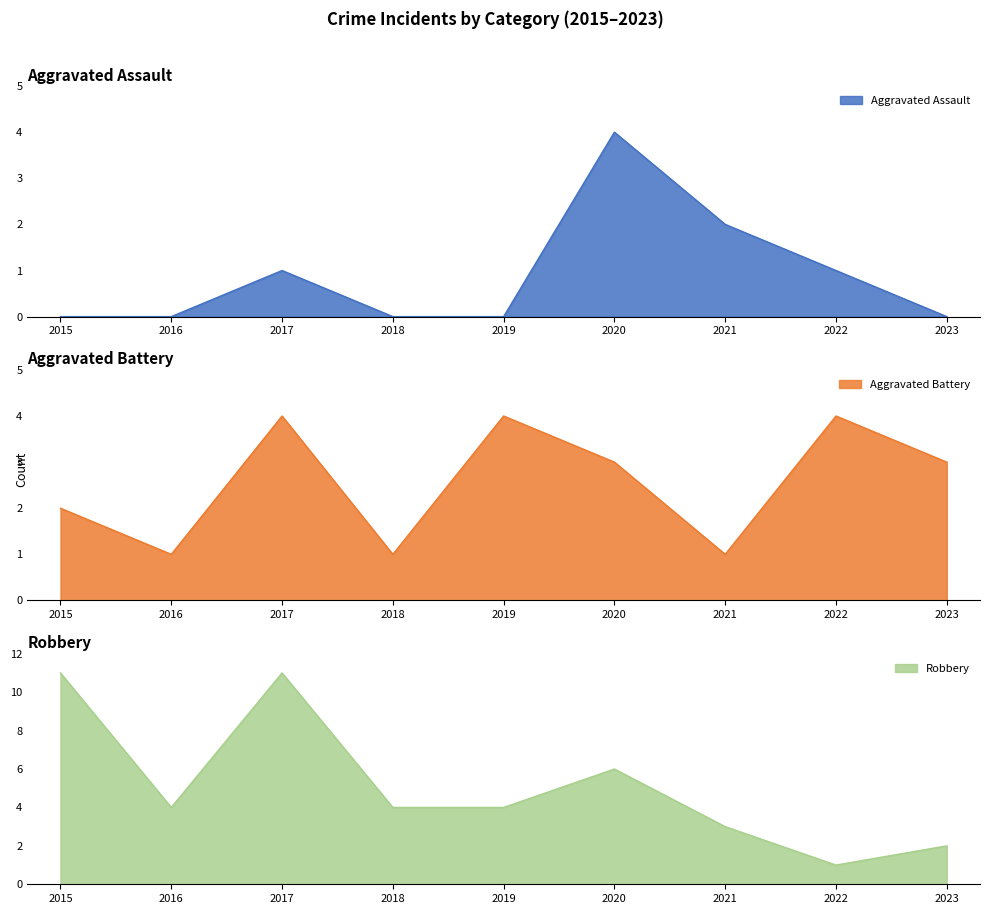

True or false: Aggravated Assault has a value of -3 at 2019.

False